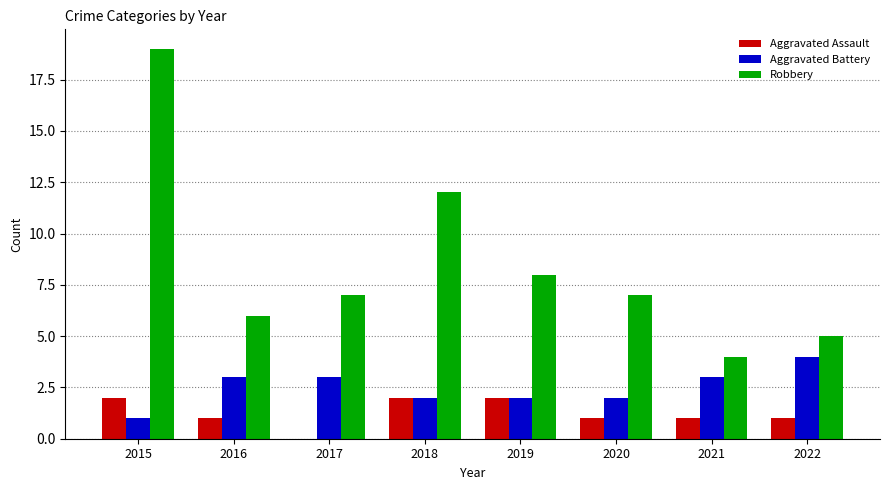

What is the sum of the Aggravated Battery values at 2022 and 2015?

5